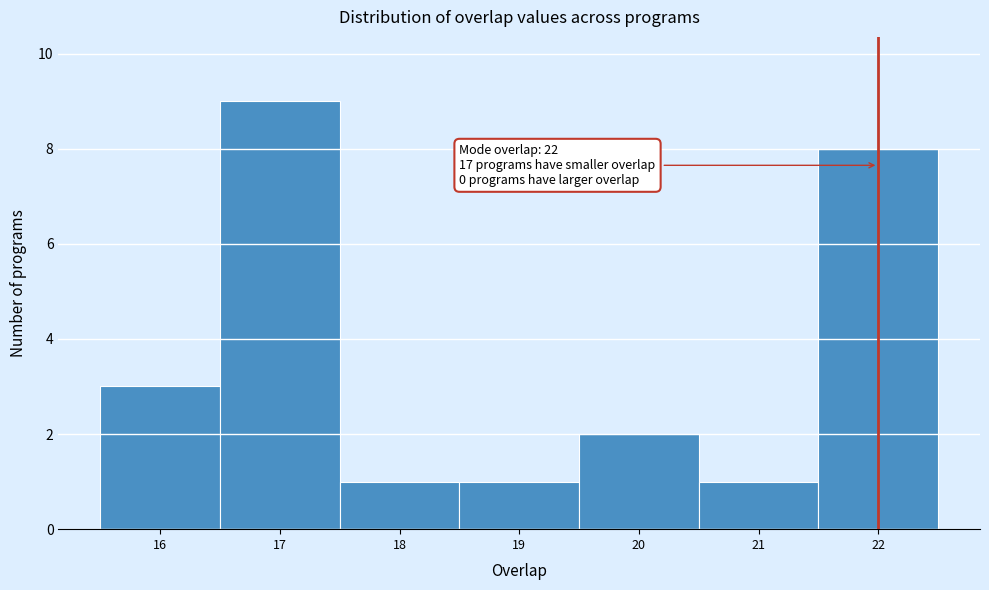

Which range on the x-axis has the tallest bar?

16.5 to 17.5